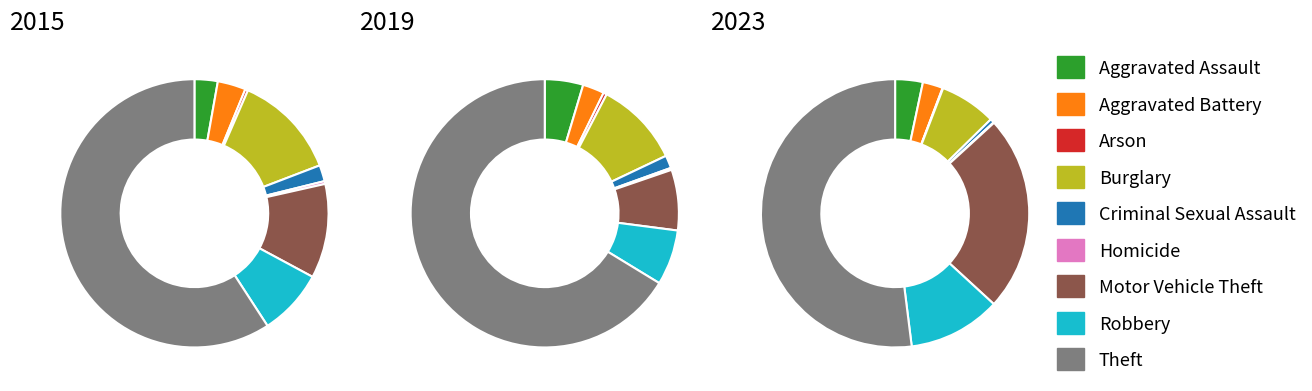

To the nearest percent, what is the difference between the Arson and Aggravated Assault slice percentages?

2%